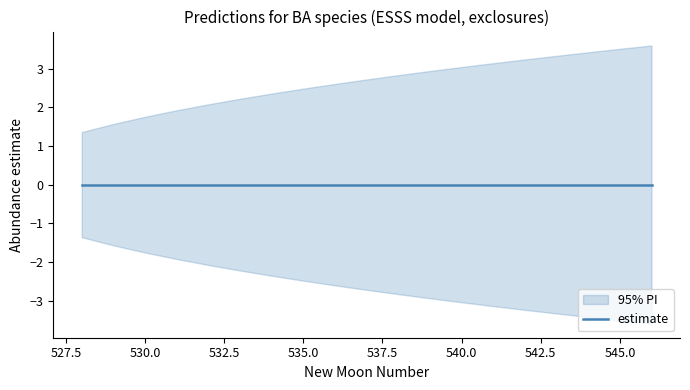

True or false: upper_pi and estimate intersect in this chart.

False